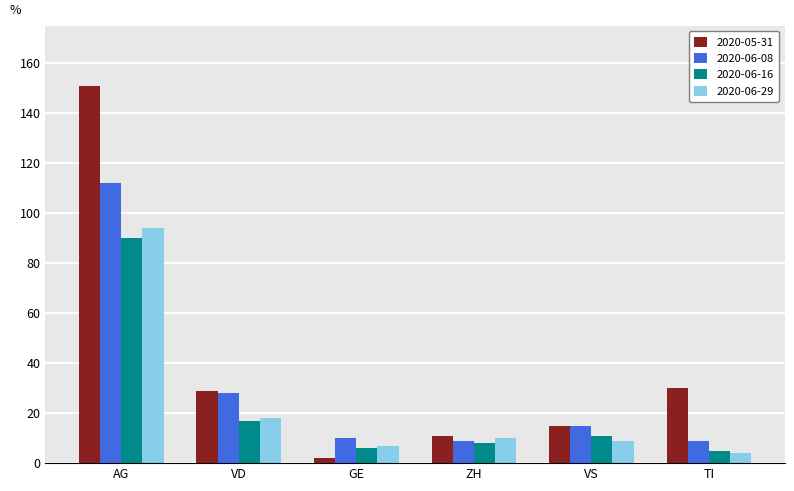

Which label corresponds to the largest value in the chart?

AG